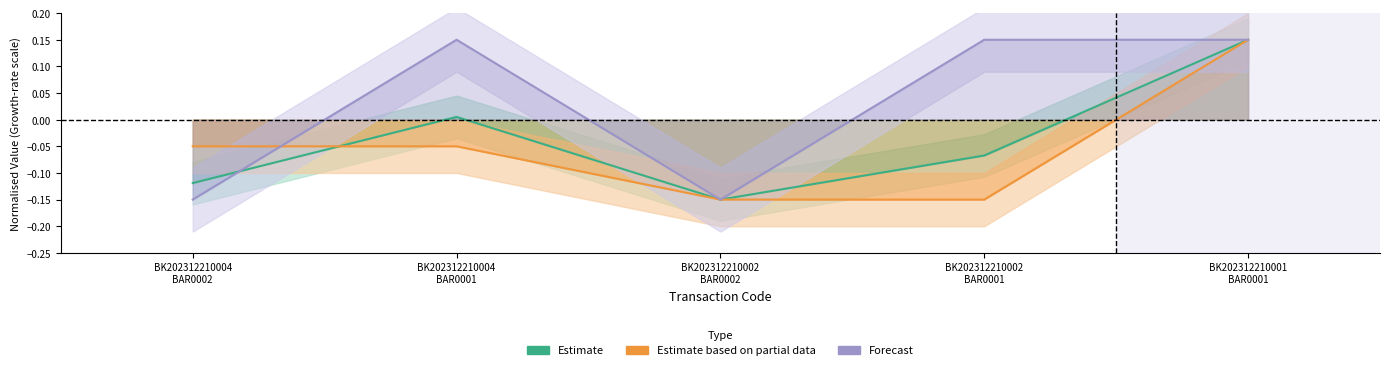

What is the minimum value for Forecast?

-0.1